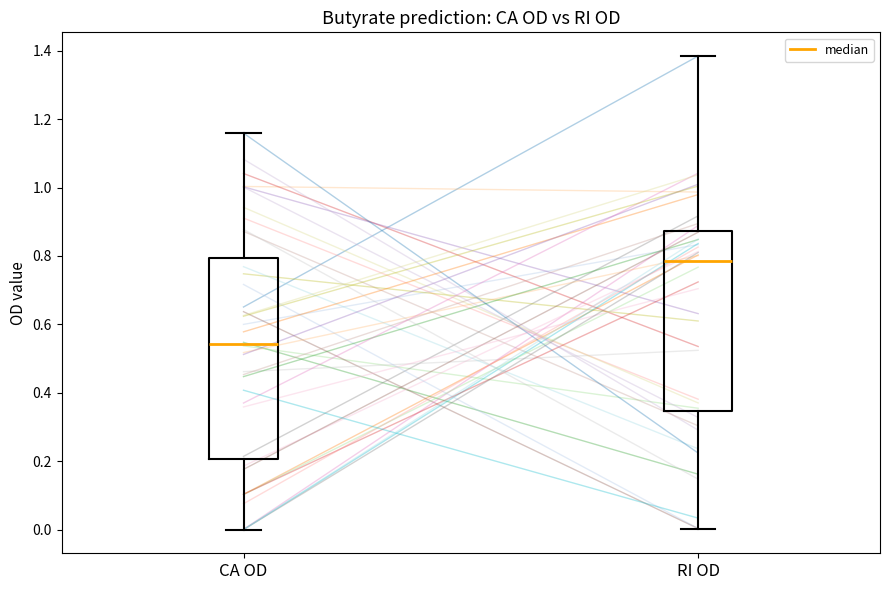

Reading left to right, read every box against the y-axis: the position of its median line, the range the box covers, and the ends of its whiskers. The values are not printed on the chart, so give them approximately, as read against the axis.

CA OD: median 0.54, box 0.20 to 0.80, whiskers 0.00 to 1.16
RI OD: median 0.78, box 0.34 to 0.88, whiskers 0.00 to 1.38